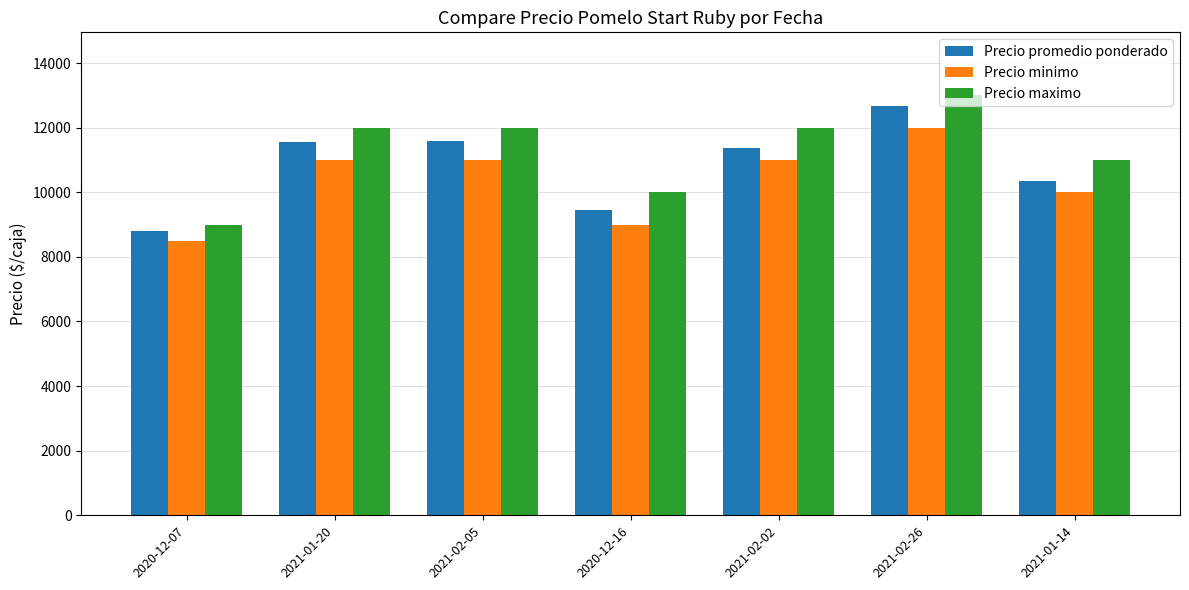

What are all the series names shown in the legend?

Precio promedio ponderado, Precio minimo, Precio maximo